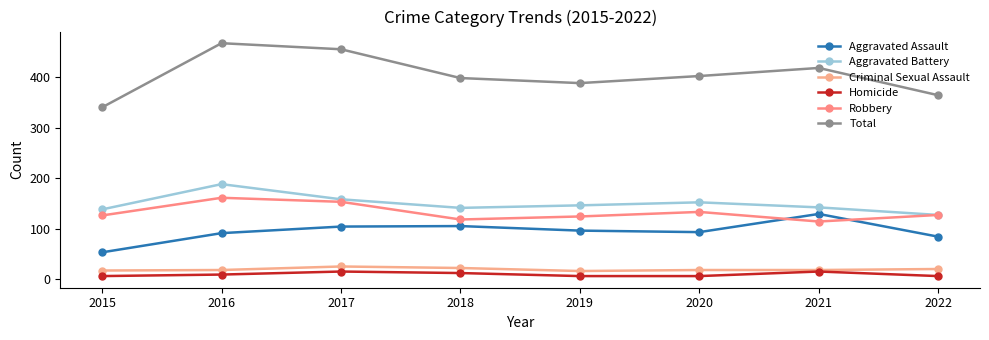

True or false: Robbery and Homicide cross at least once.

False